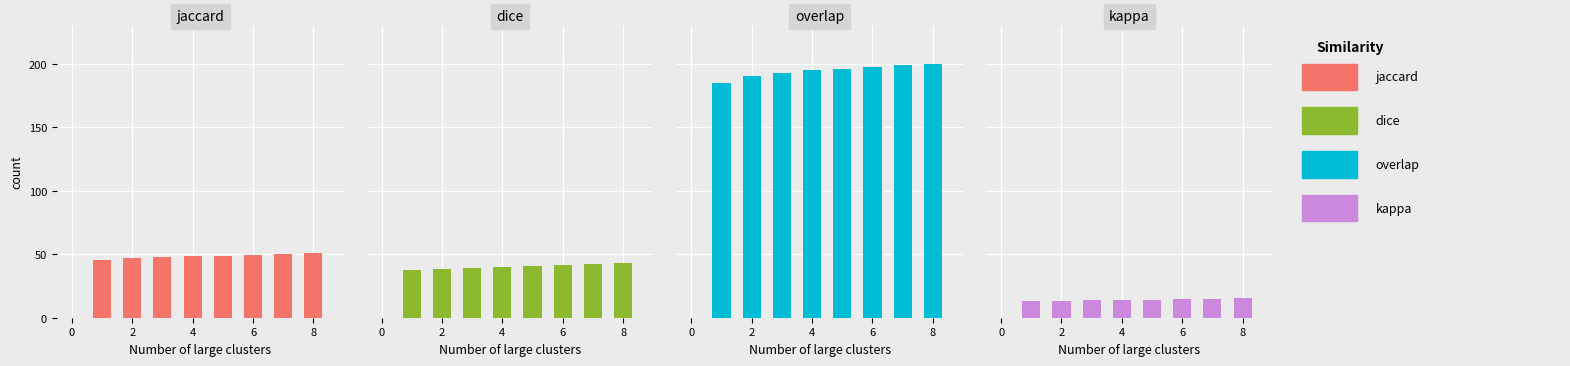

What is the label of the 2nd bar from the right?

6